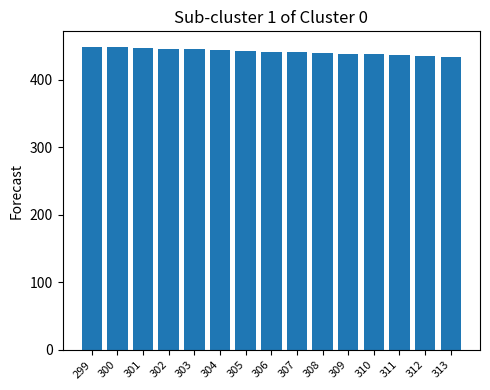

Approximately how many times larger is the value at 303 compared to 313?

1.0